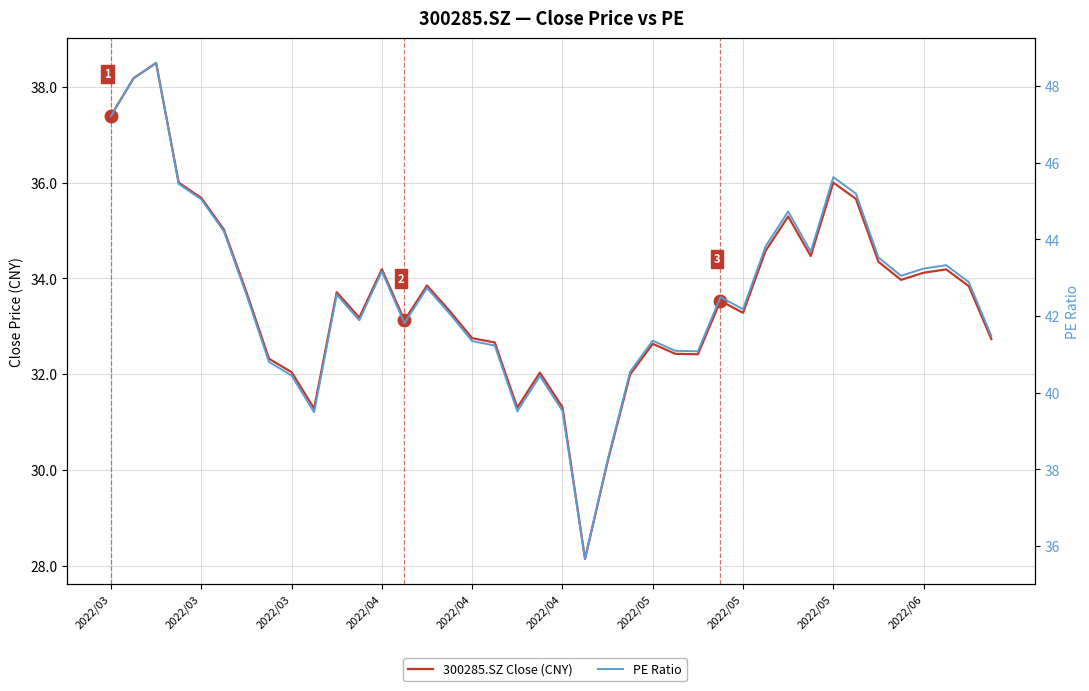

Is this an area chart (filled region under the line)?

No